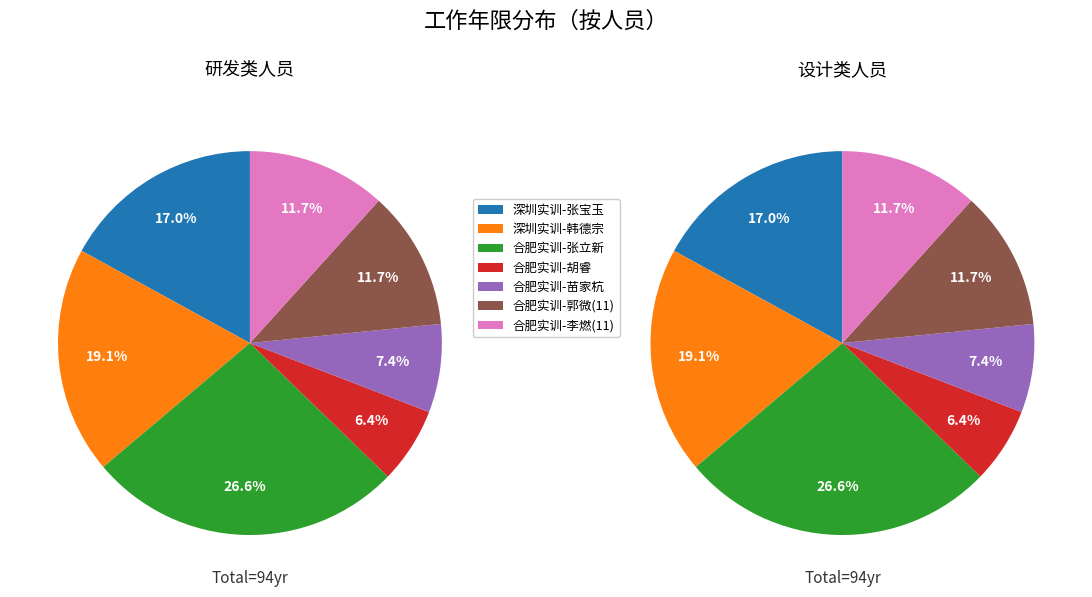

How many segments does this pie chart have?

7